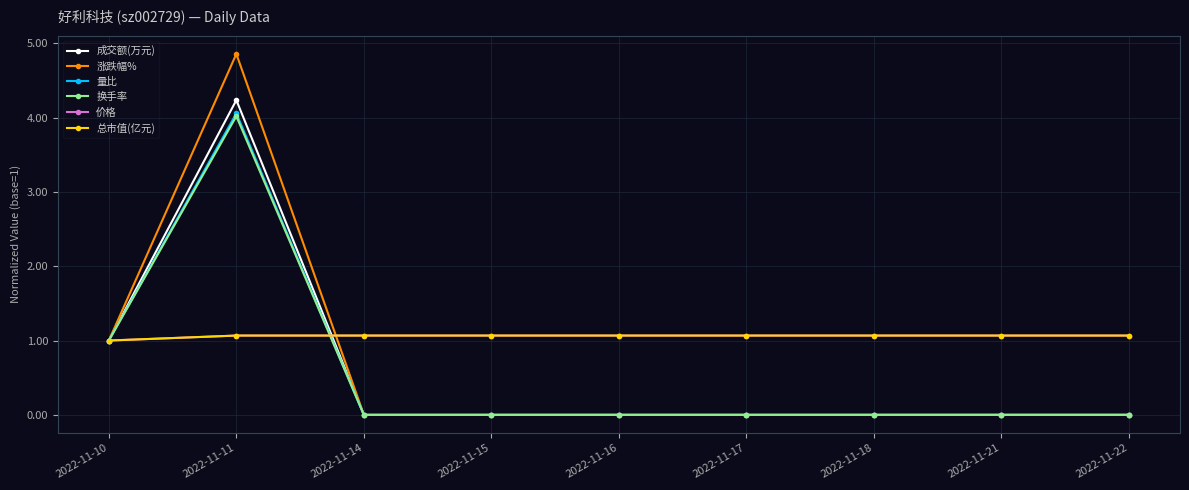

Where is 成交额(万元) nearest to the value 2?

2022-11-10